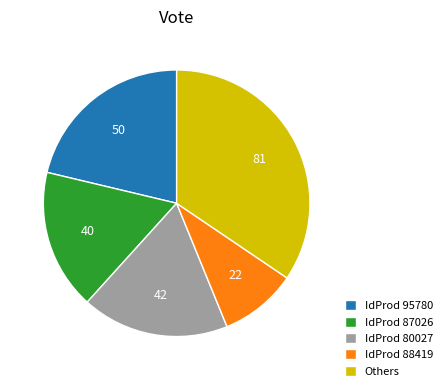

Combined, do IdProd 80027 and IdProd 95780 account for over 50%?

No